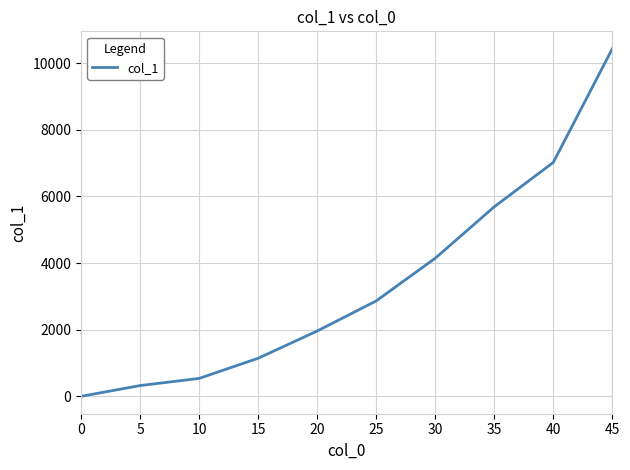

How many lines are shown in the chart?

1